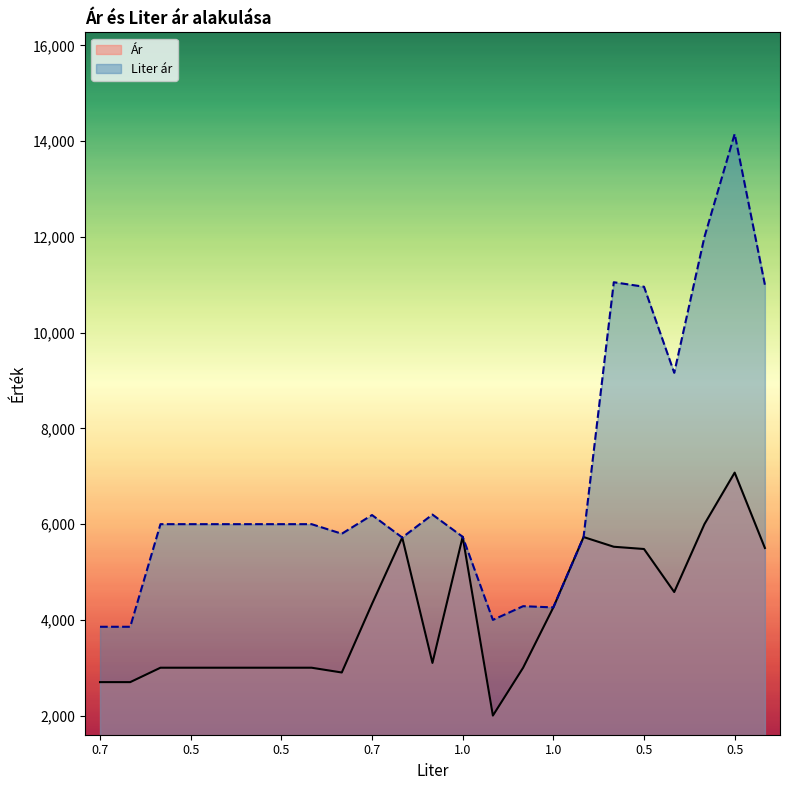

What are all the series names shown in the legend?

Ár, Liter ár